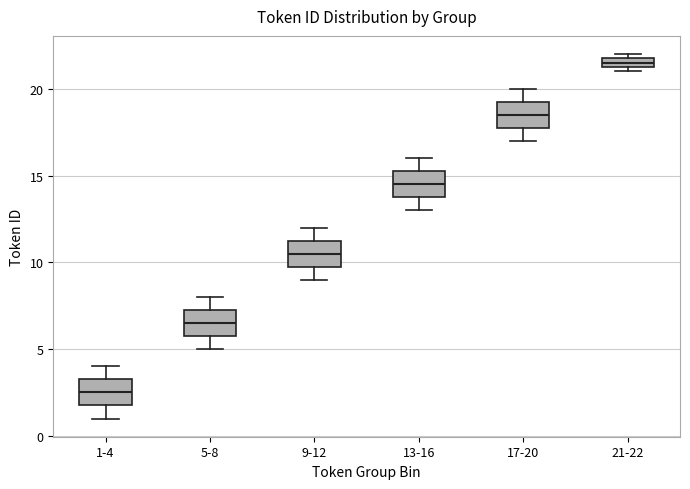

Where is the upper edge of the box for 1-4 on the y-axis? The values are not printed on the chart, so give them approximately, as read against the axis.

3.5